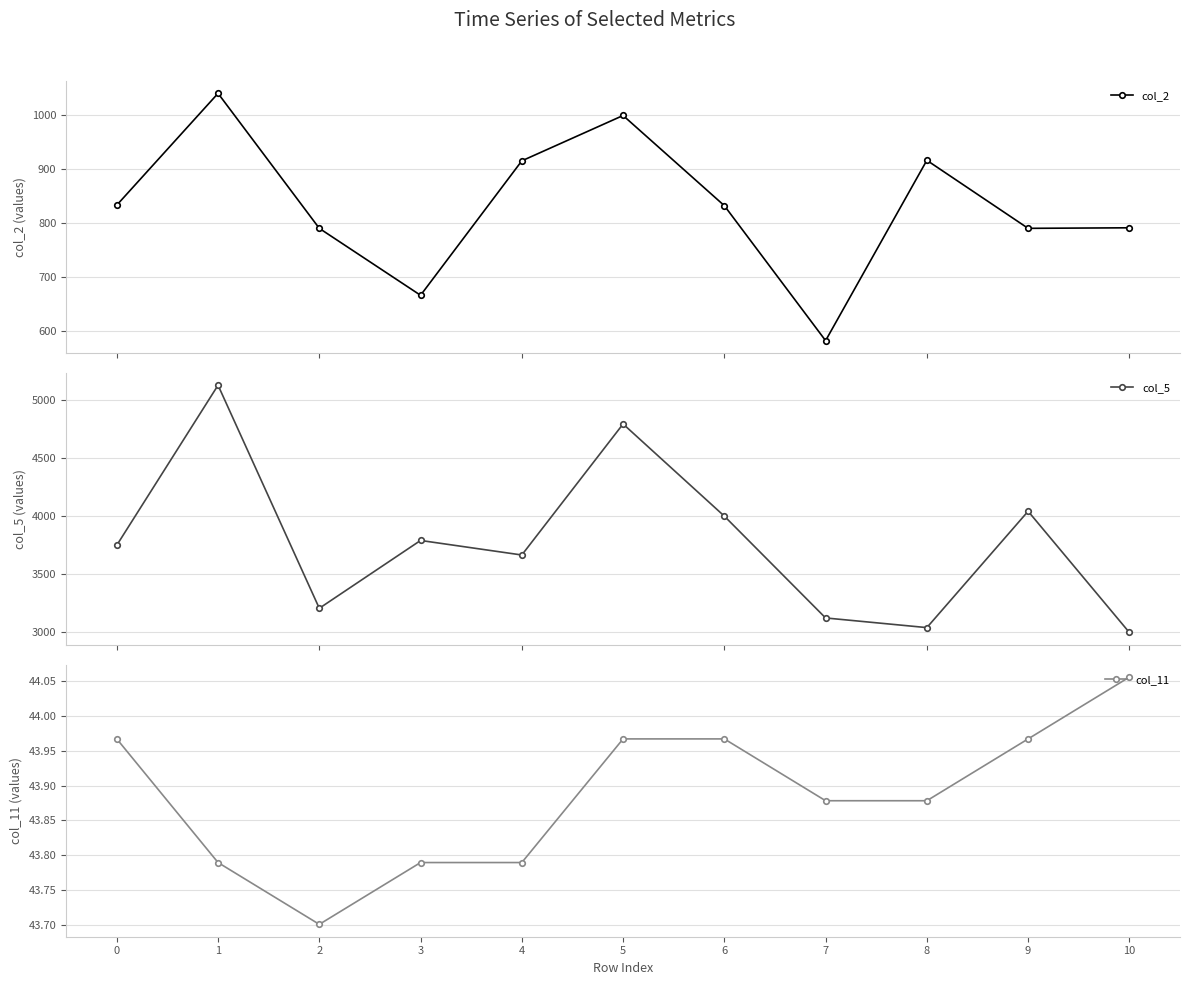

Between 5 and 9, which series saw the biggest shift?

col_5